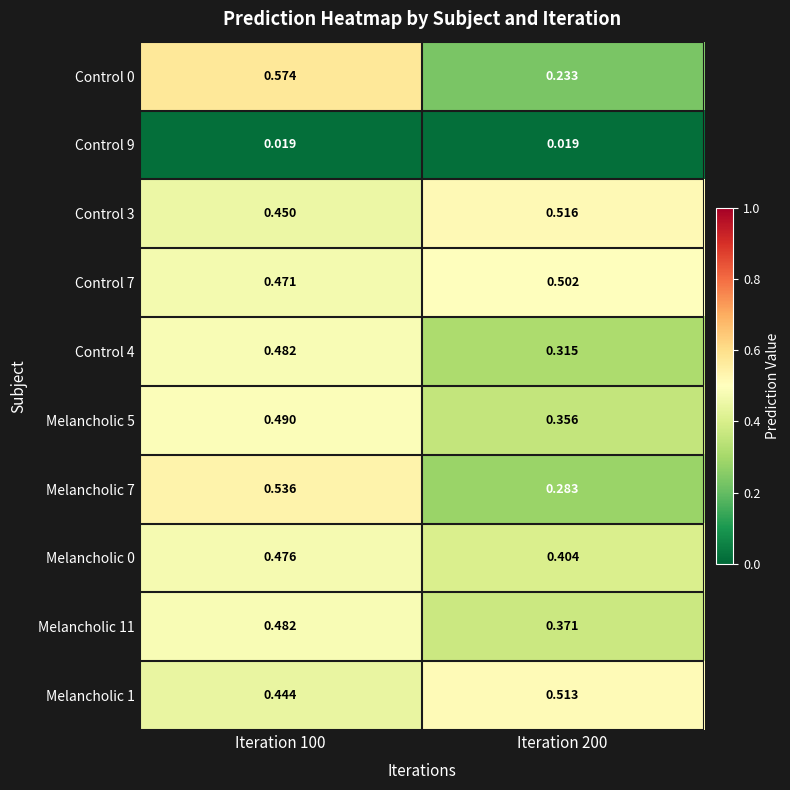

Is the value of Melancholic 11 at Iteration 200 greater than the value of Melancholic 5 at Iteration 200?

Yes